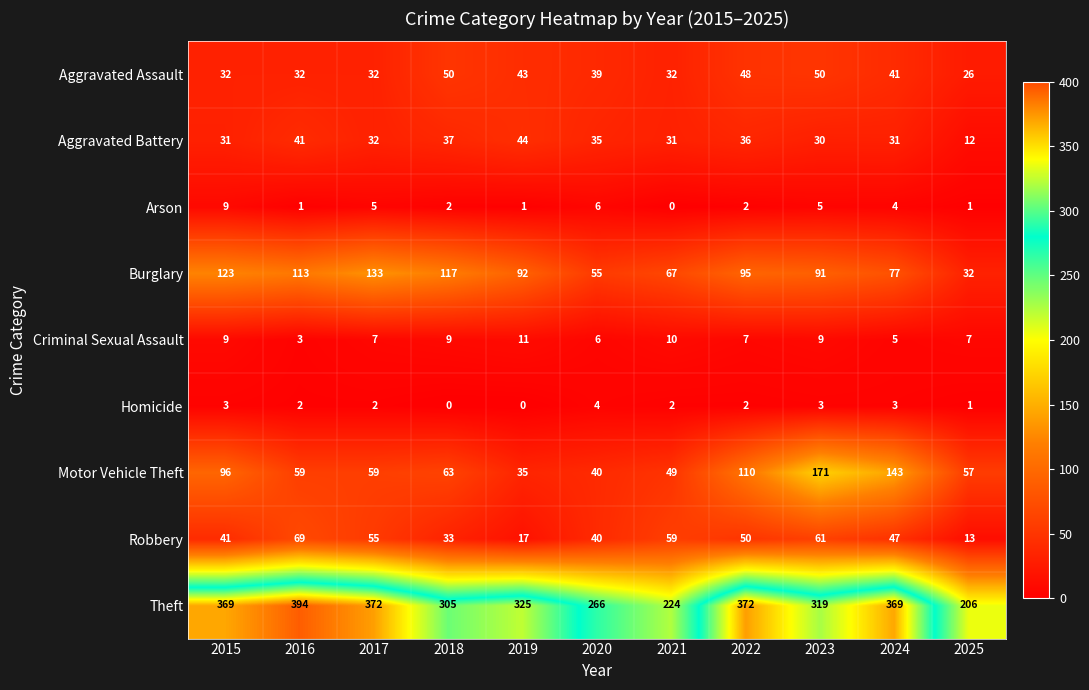

How many distinct data groups are displayed?

9